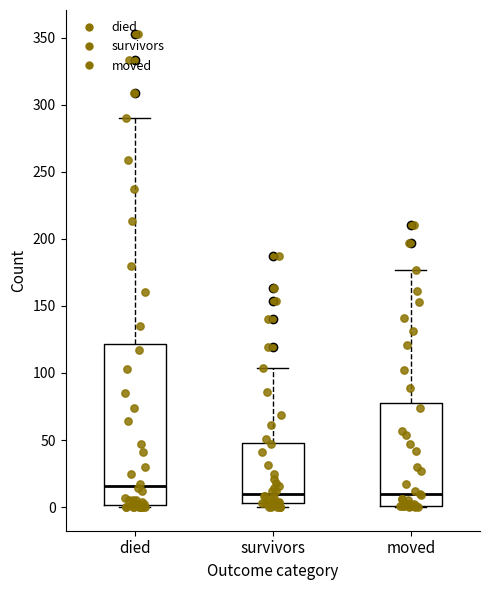

Which box is the tallest, from its lower edge to its upper edge?

died